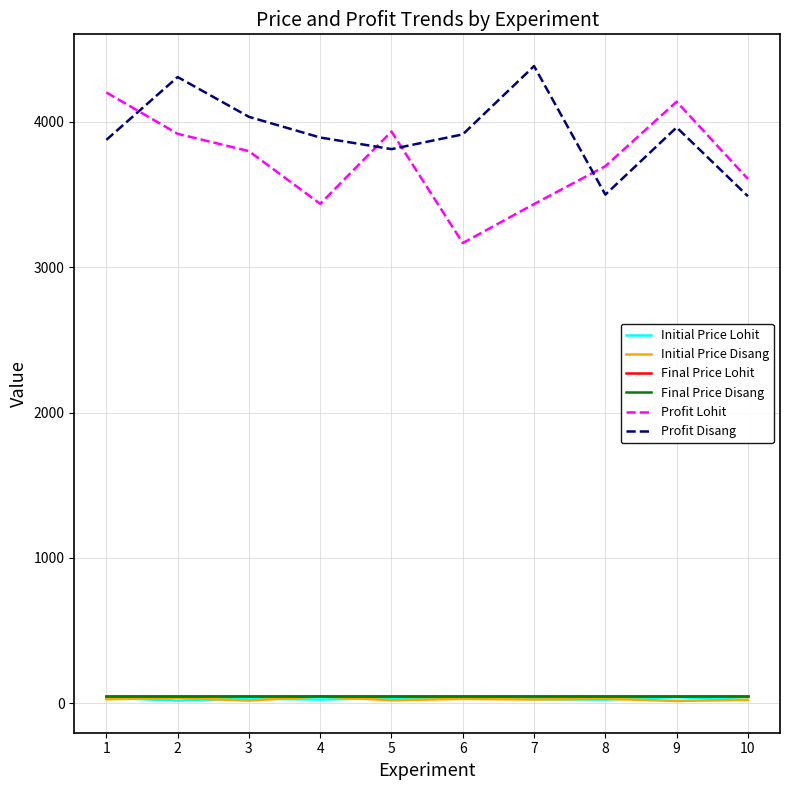

Is this an area chart (filled region under the line)?

No